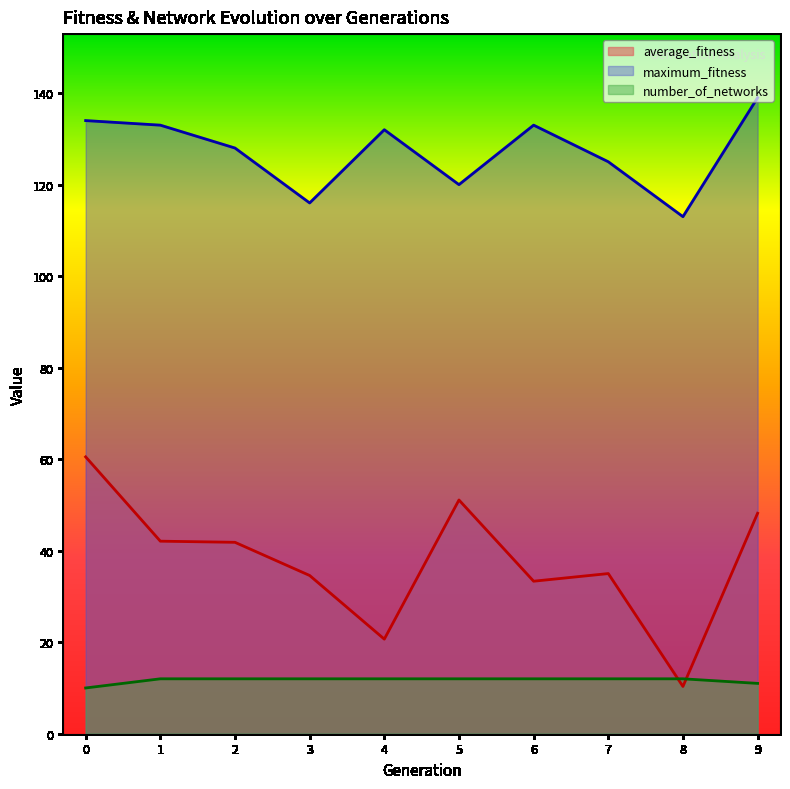

Which category has the lowest value in the maximum_fitness series?

8